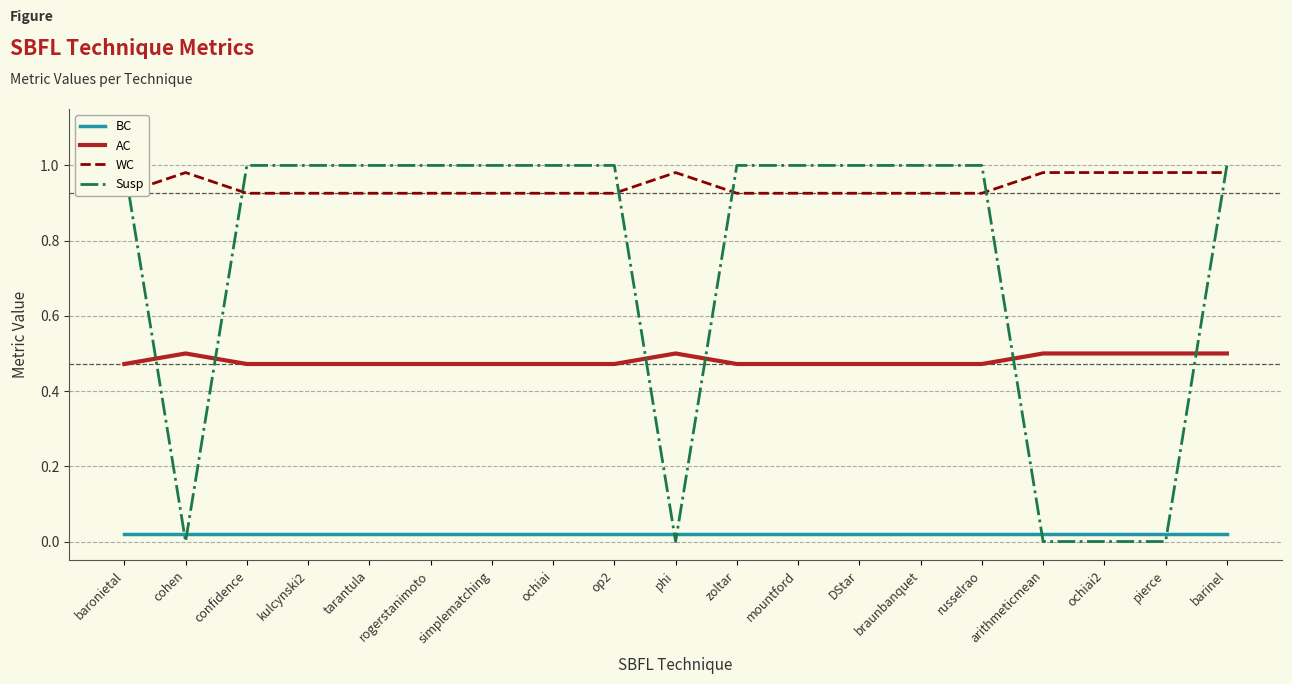

Does the chart have visible grid lines?

Yes